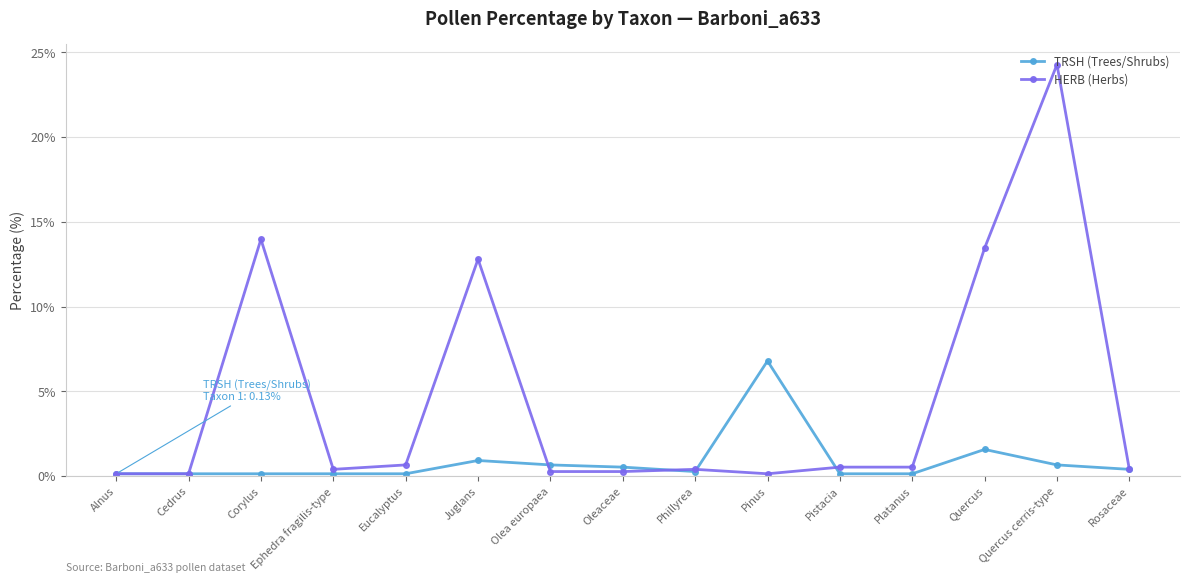

Does the chart have visible grid lines?

Yes